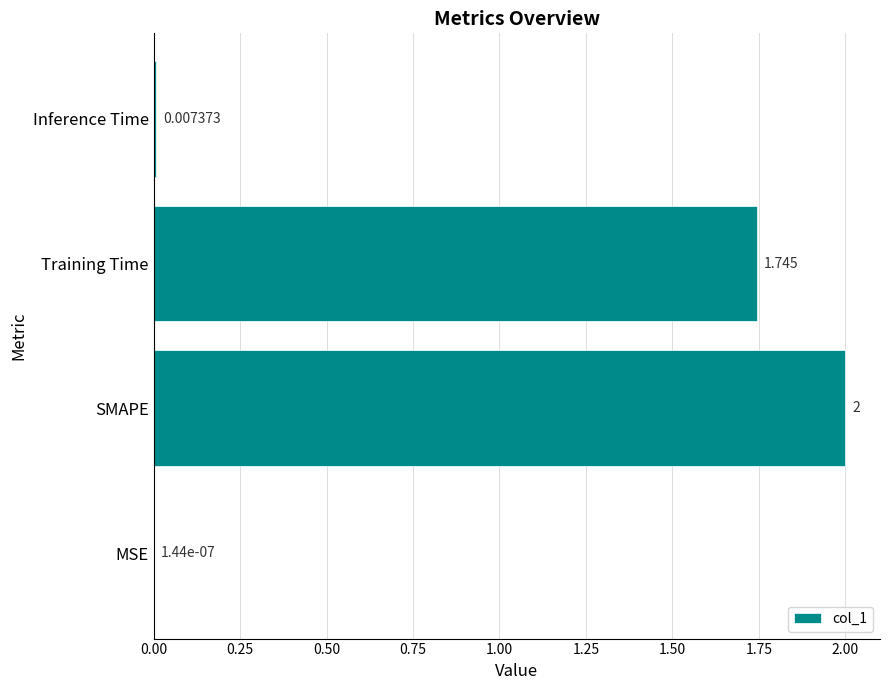

Between SMAPE and Inference Time, which is larger?

SMAPE